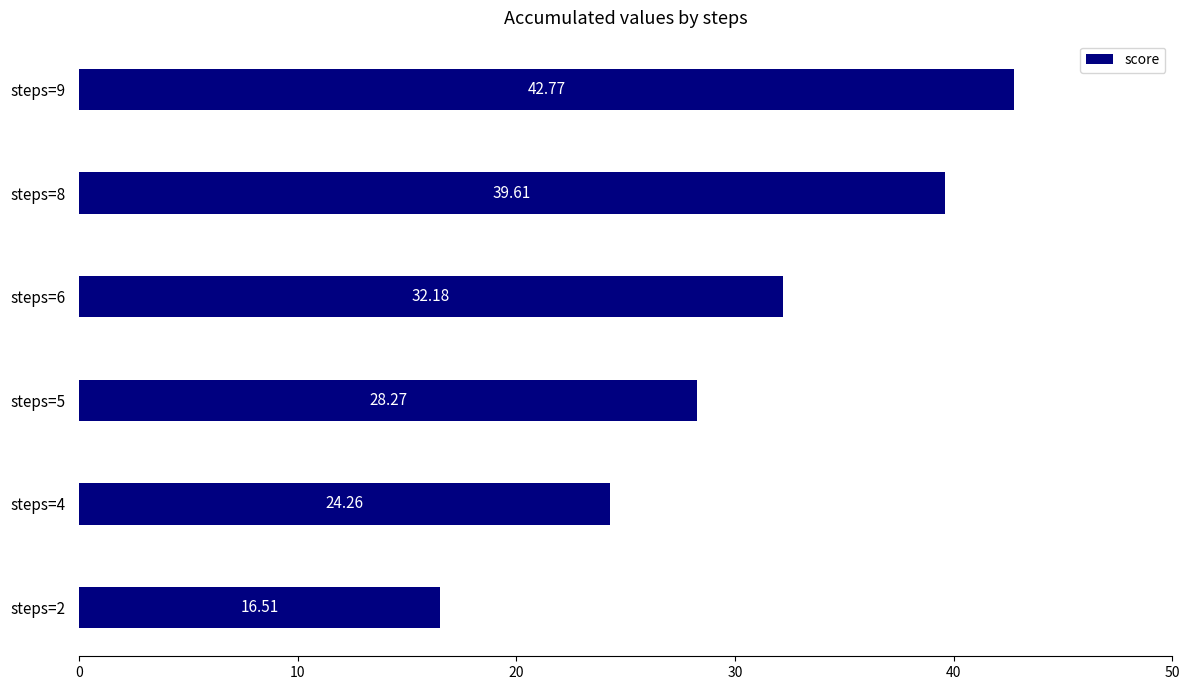

Rank the categories by value from lowest to highest.

steps=2, steps=4, steps=5, steps=6, steps=8, steps=9